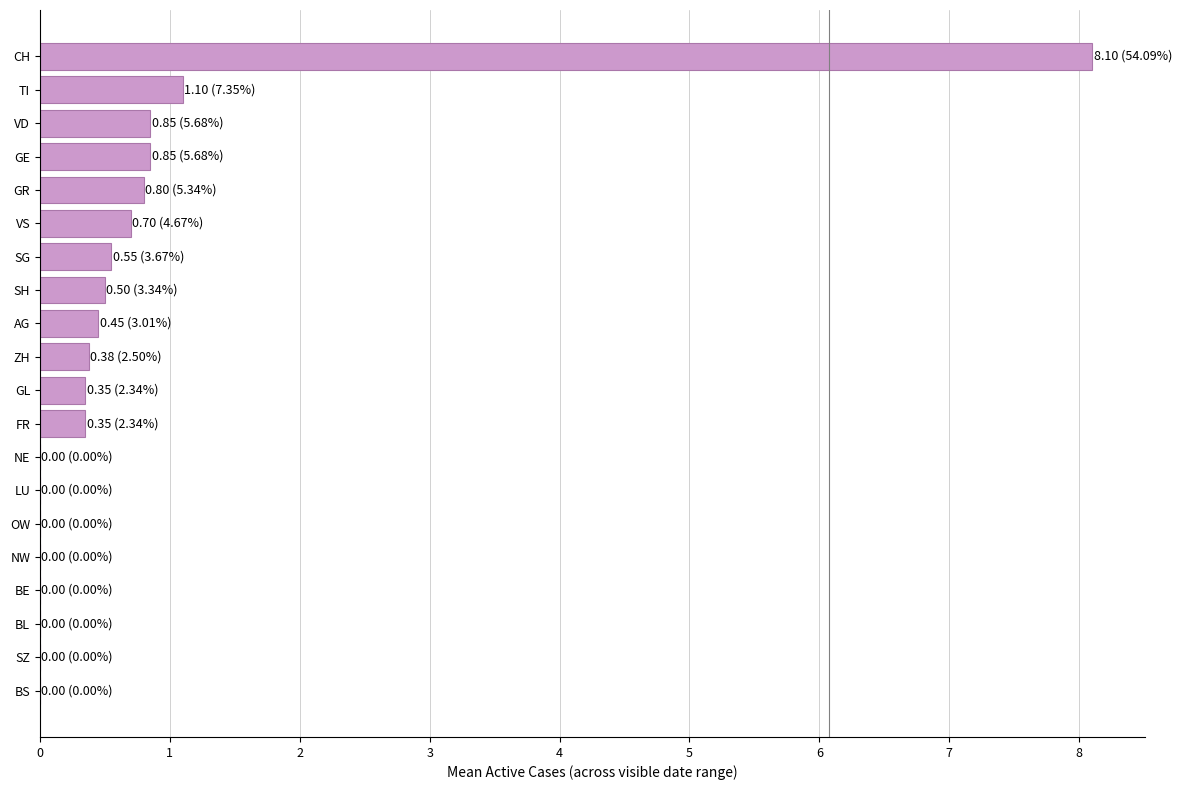

What is the change in value from BL to VS?

+0.7